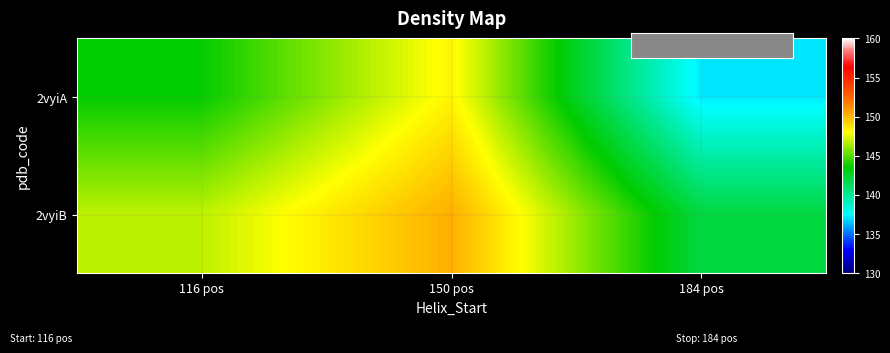

Which series has the largest total across all categories?

2vyiB